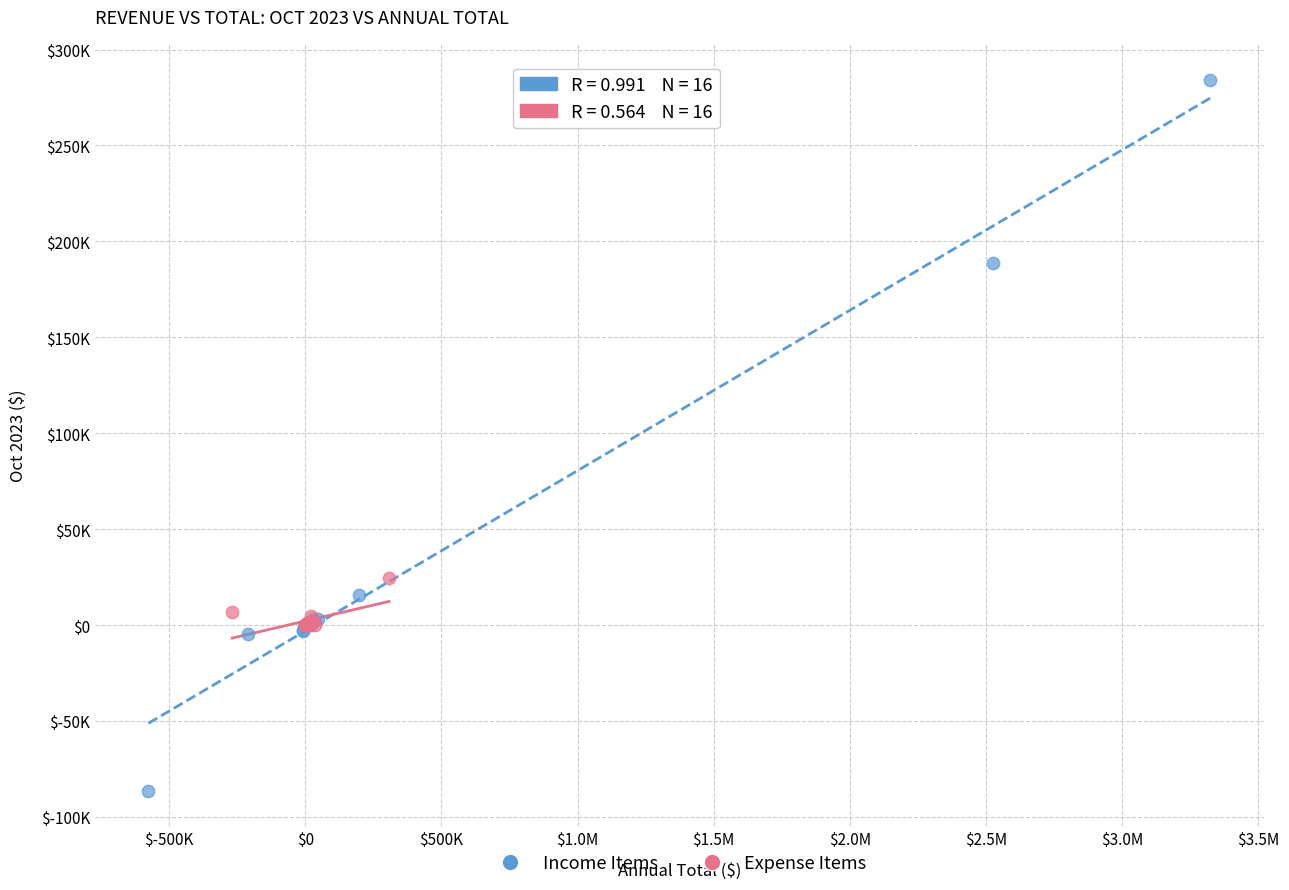

What are all the series names shown in the legend?

Income Items, Expense Items